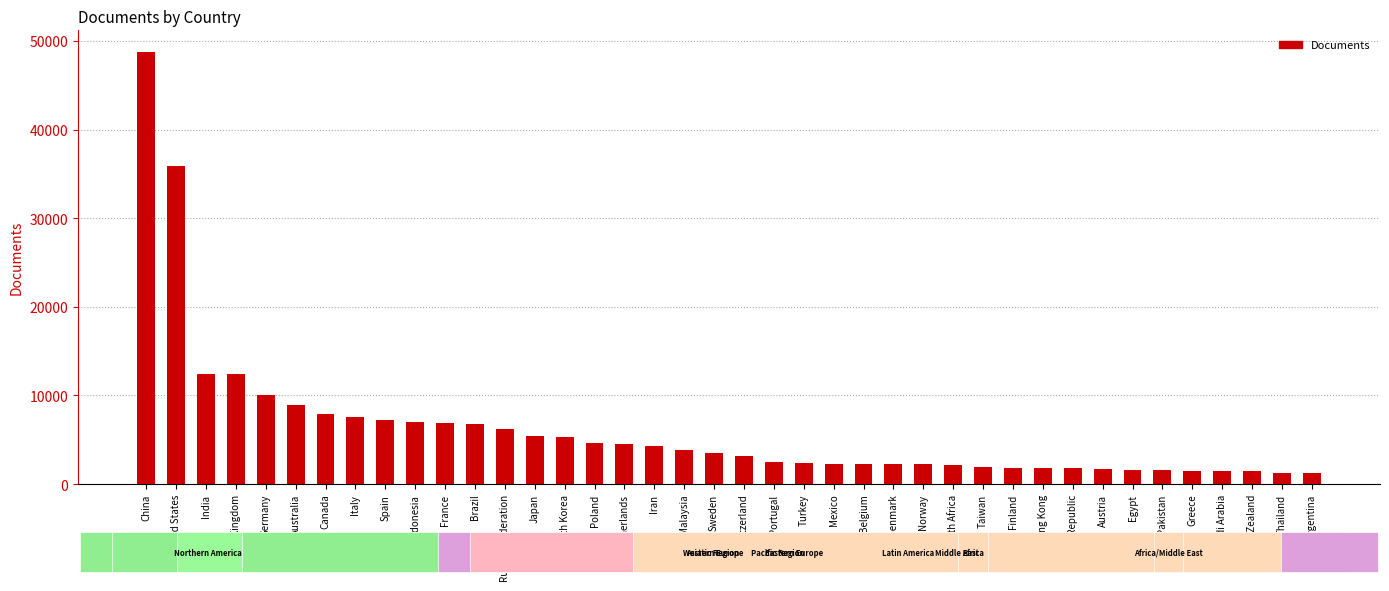

Are the bars horizontal?

No